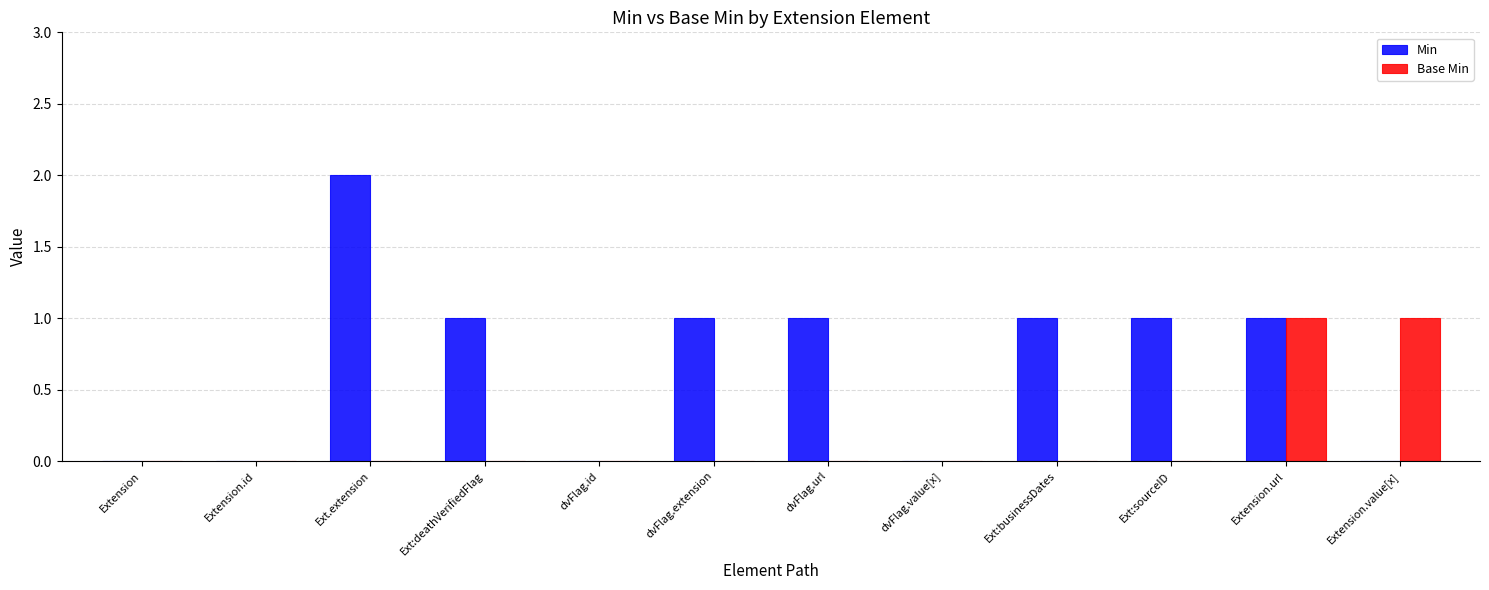

Is it true that Base Min equals 0 at Ext.extension?

True